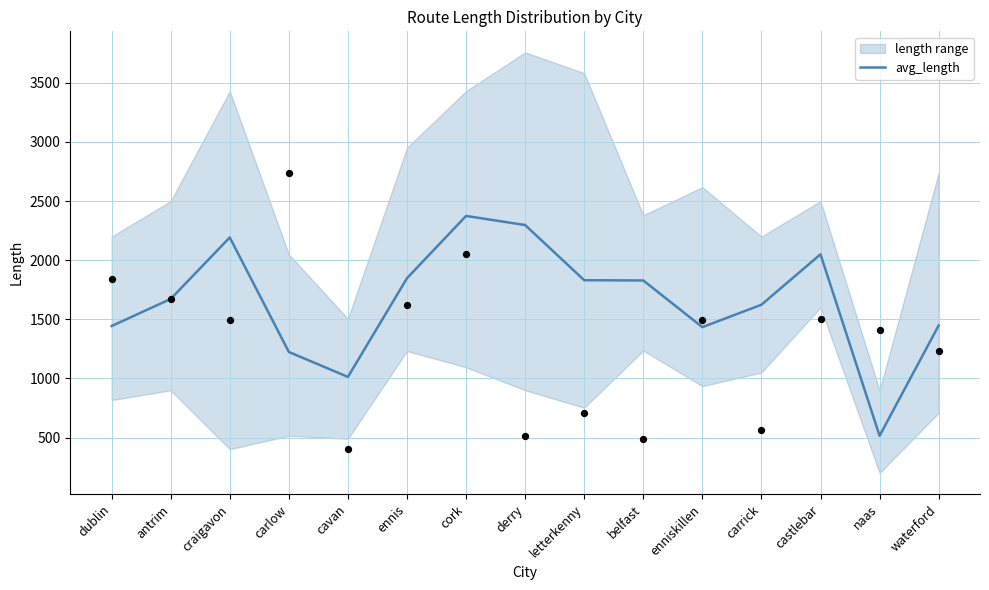

What is the change in value from ennis to waterford?

-400.1